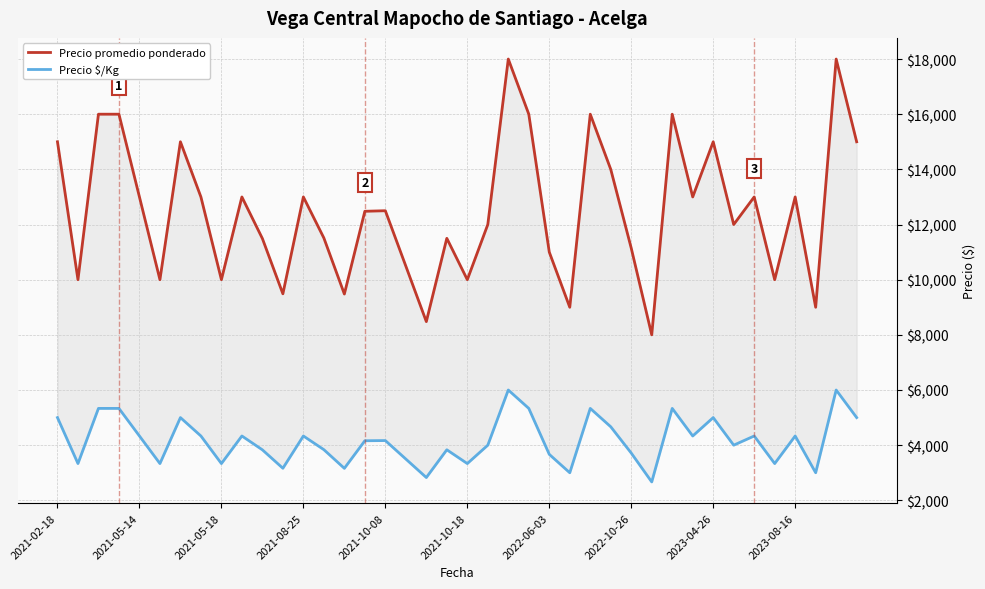

How many lines are shown in the chart?

2